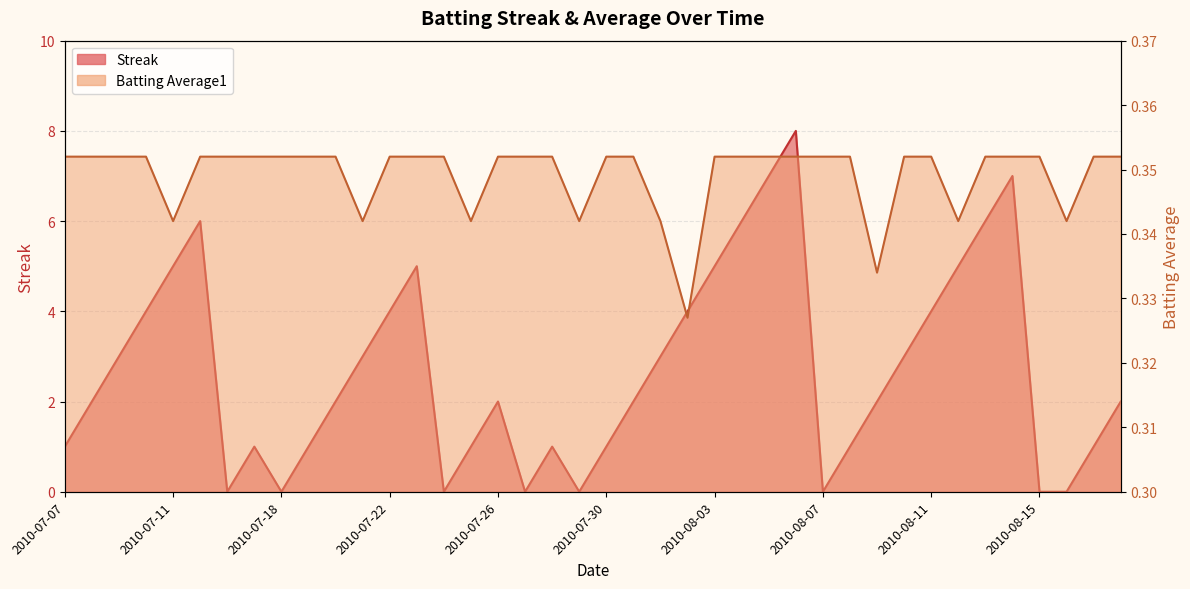

At 2010-08-01, list the series in order from largest to smallest.

Streak, Batting Average1